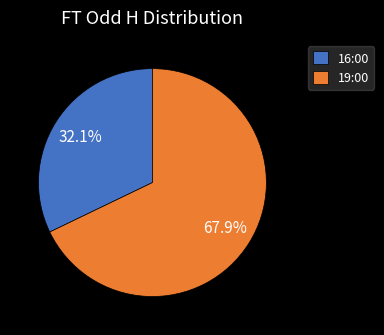

The 19:00 slice represents 55% of the pie. True or false?

False